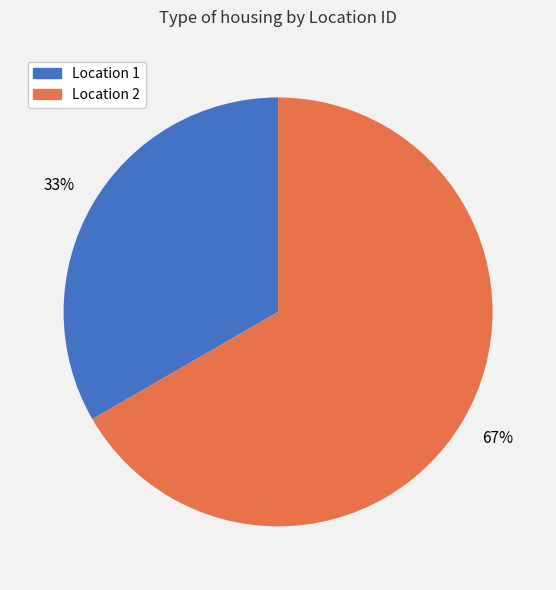

Does any single category account for the majority?

Yes